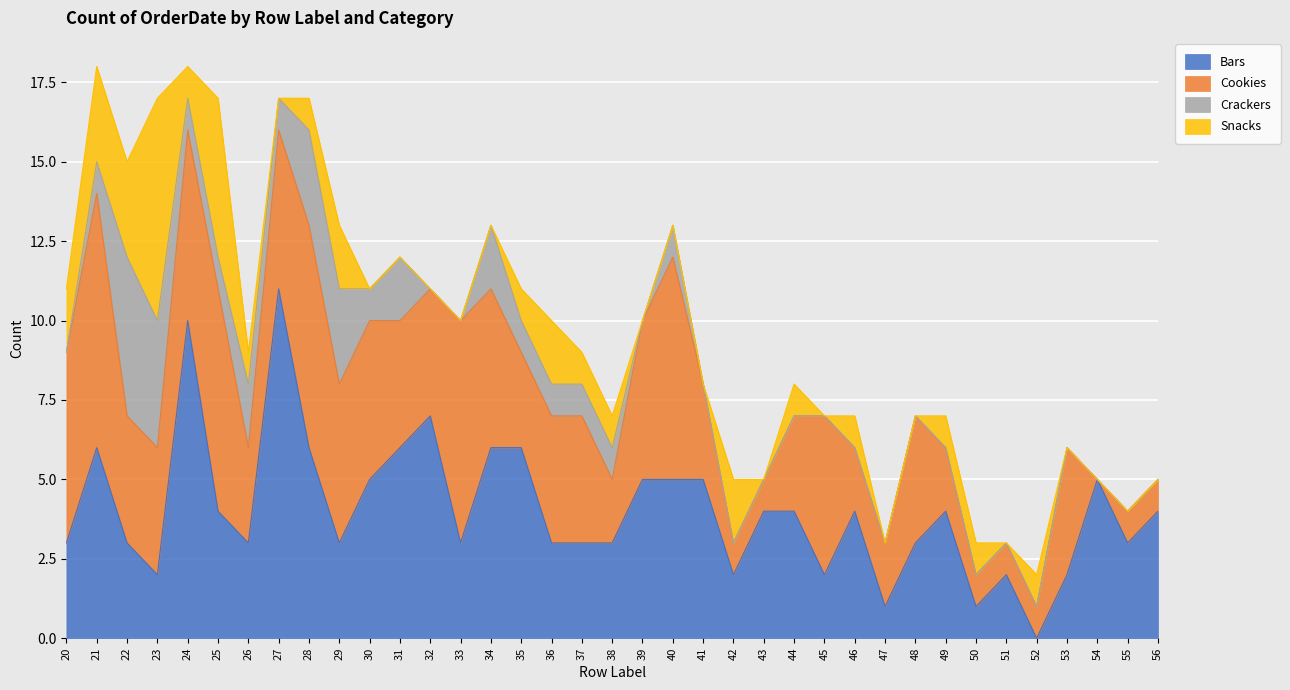

The value of Crackers at 21 is 0. True or false?

False